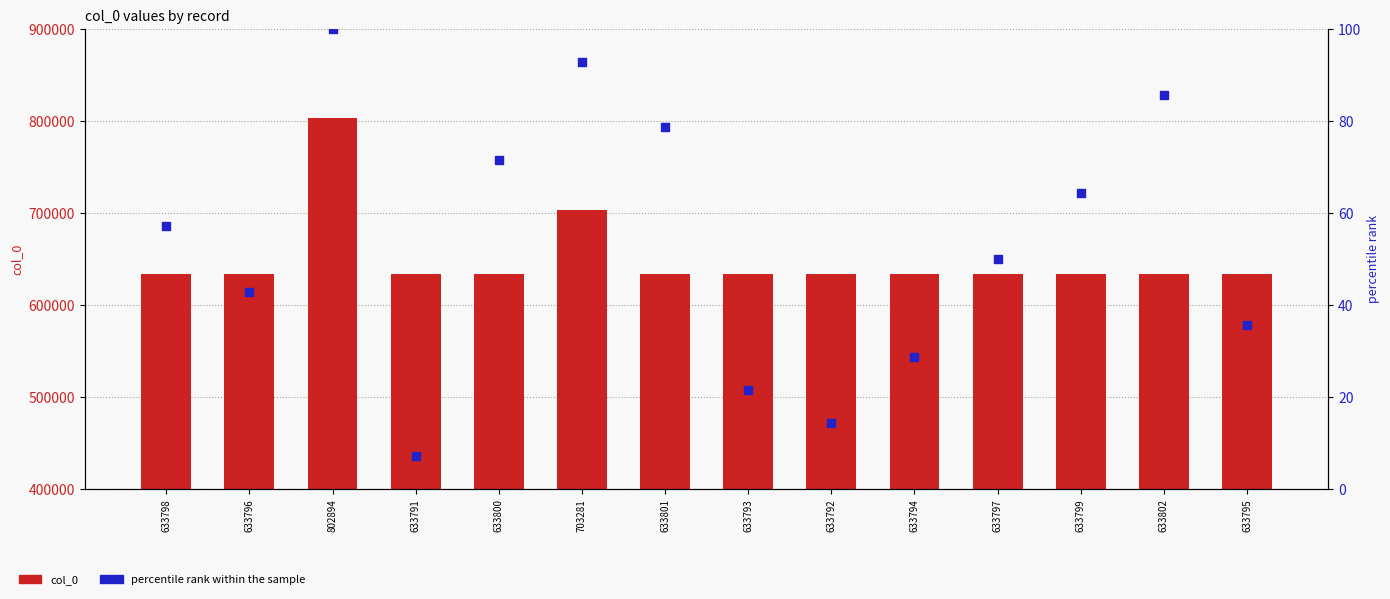

Is the value of percentile rank within the sample at 703281 greater than the value of col_0 at 633800?

No